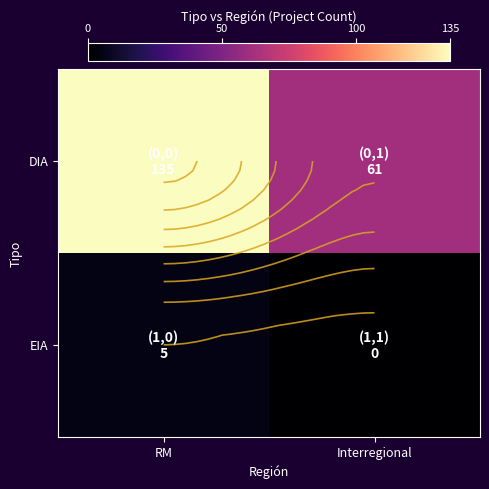

Is it true that DIA equals 135 at RM?

True